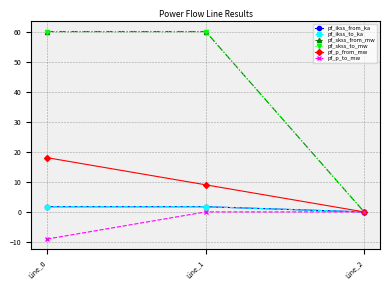

How many values in the pf_ikss_to_ka series exceed 1?

2